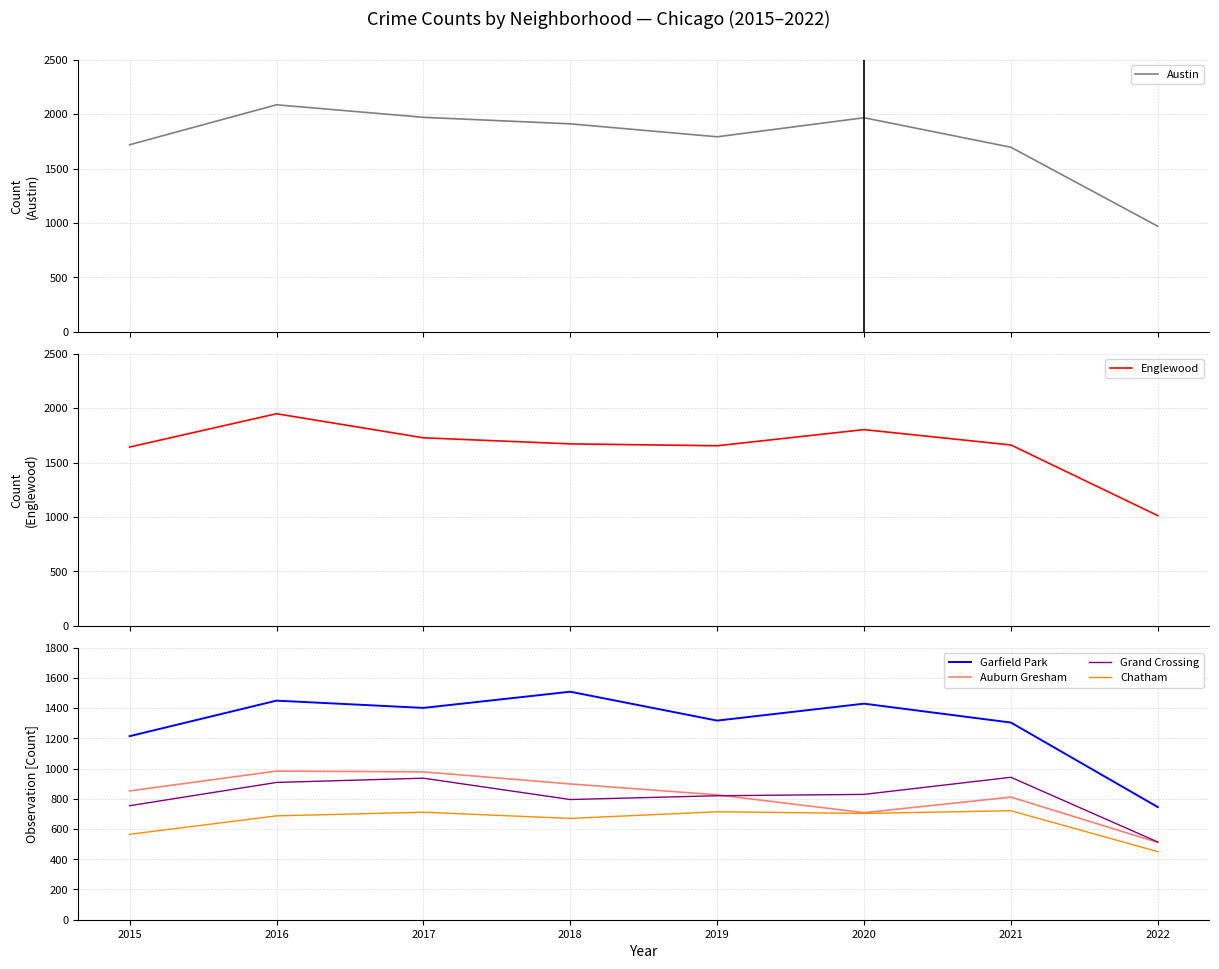

Which category has the lowest value across all series?

2022